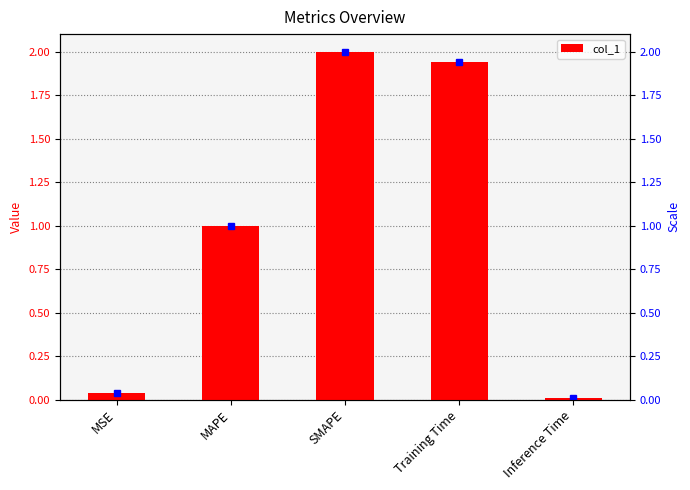

What is the difference between the maximum and minimum values?

2.0